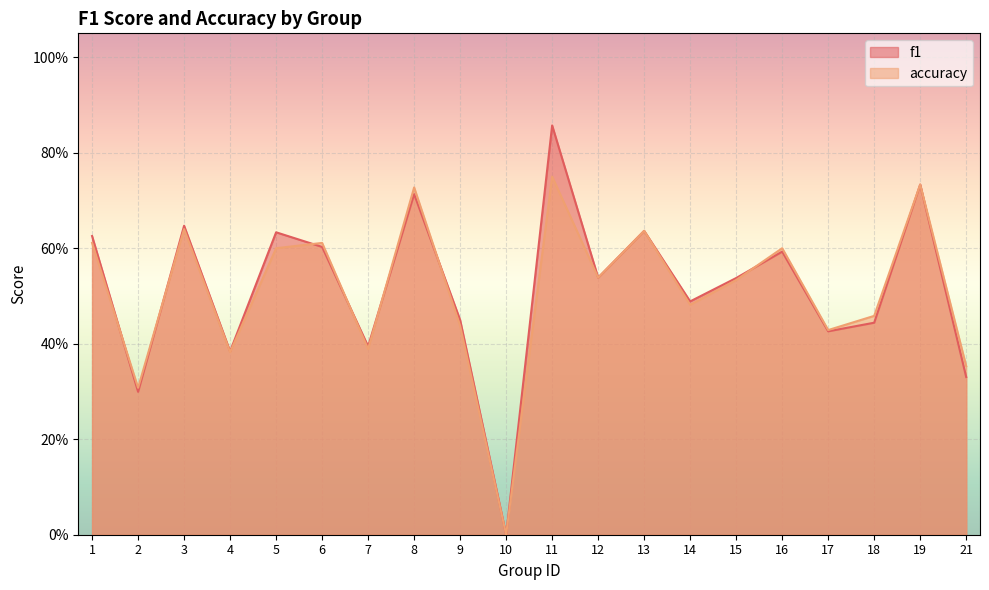

How many series are shown in this chart?

2